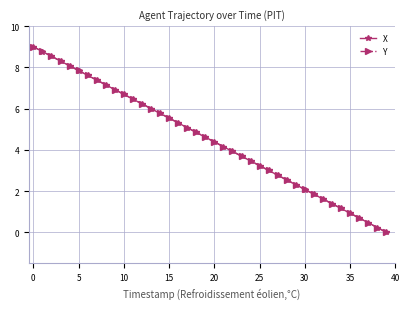

What is the value of the Y point at the 37th from the left?

0.7